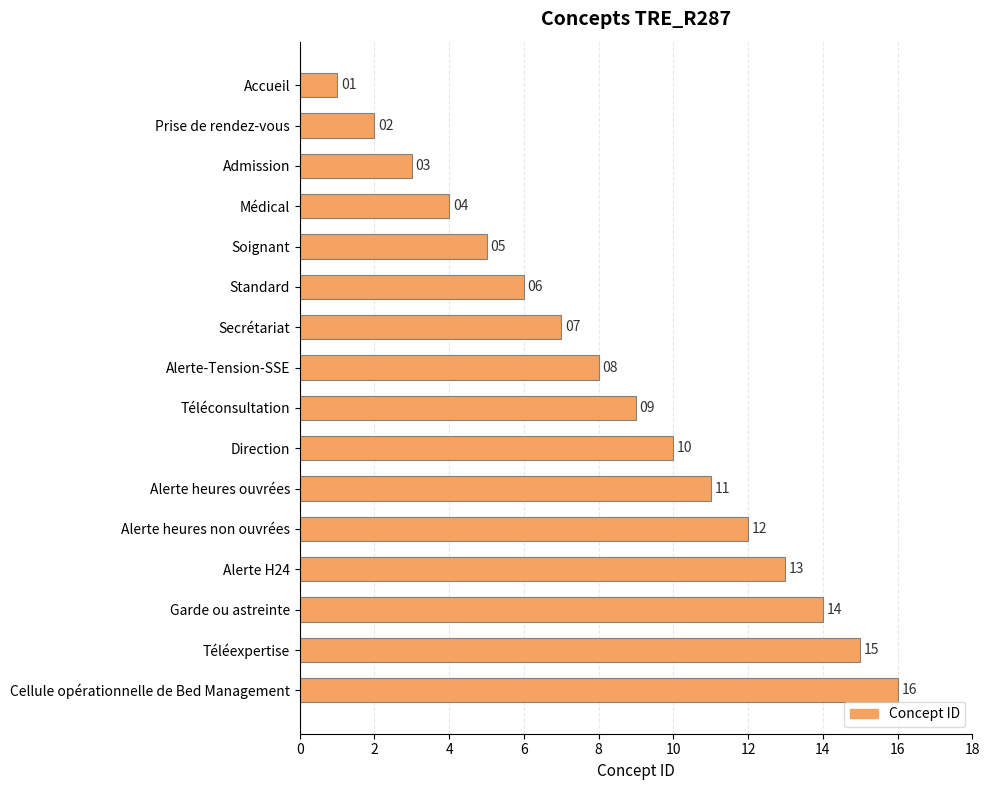

How many series are shown in this chart?

1